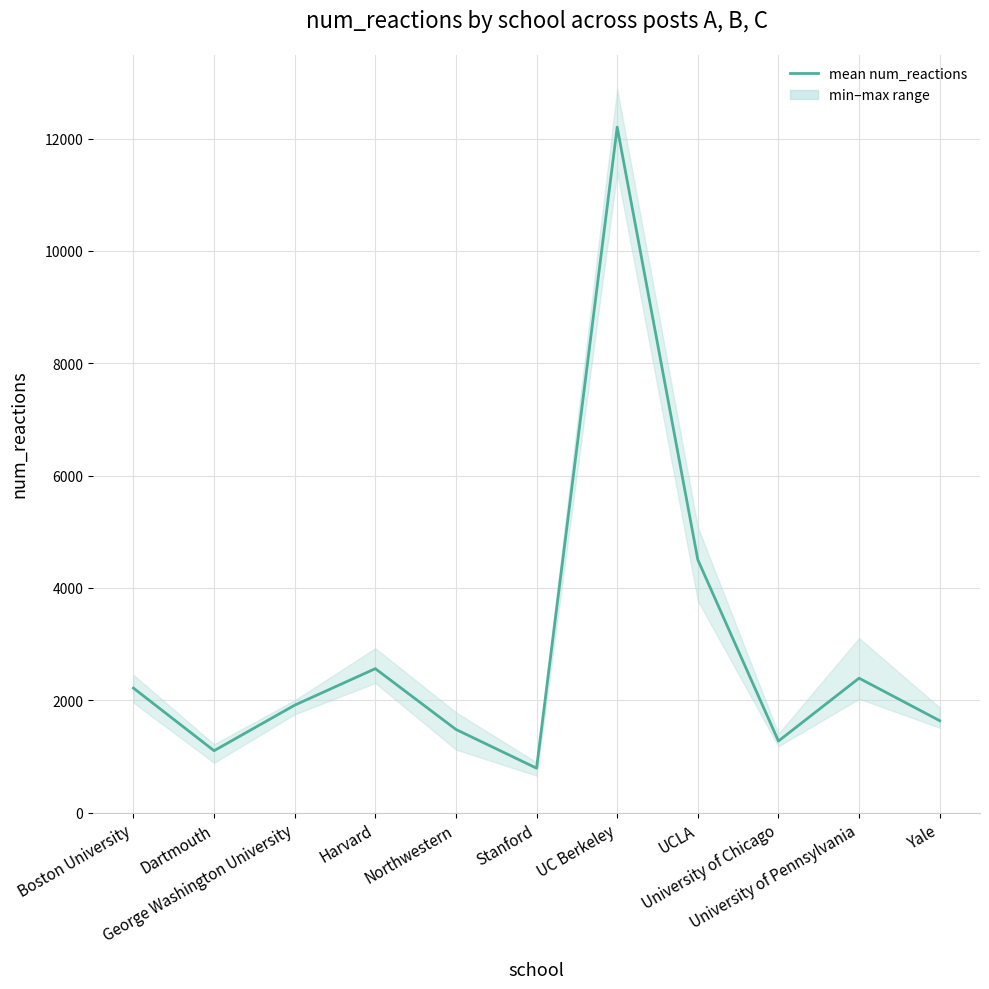

What value does the data have at University of Chicago?

1273.3